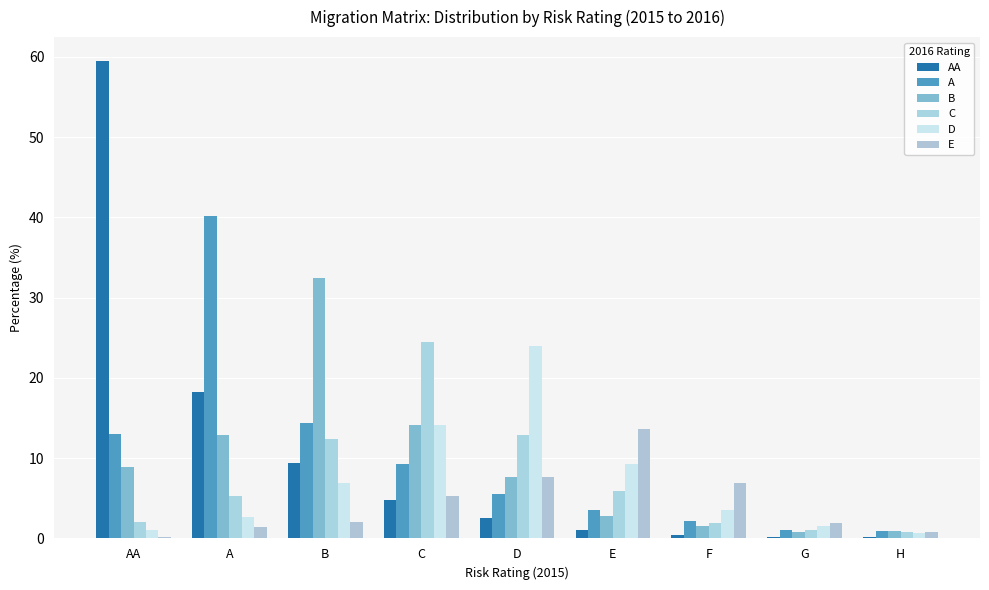

The B series shows 12.9 at A. True or false?

True